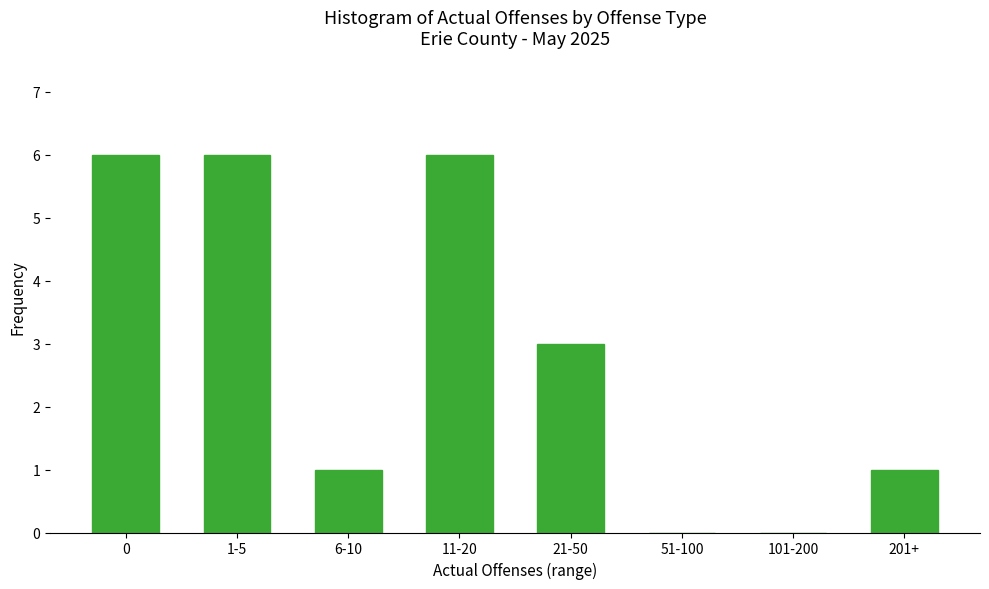

Reading left to right, list all the values displayed in this chart.

0=6	1-5=6	6-10=1	11-20=6	21-50=3	51-100=0	101-200=0	201+=1